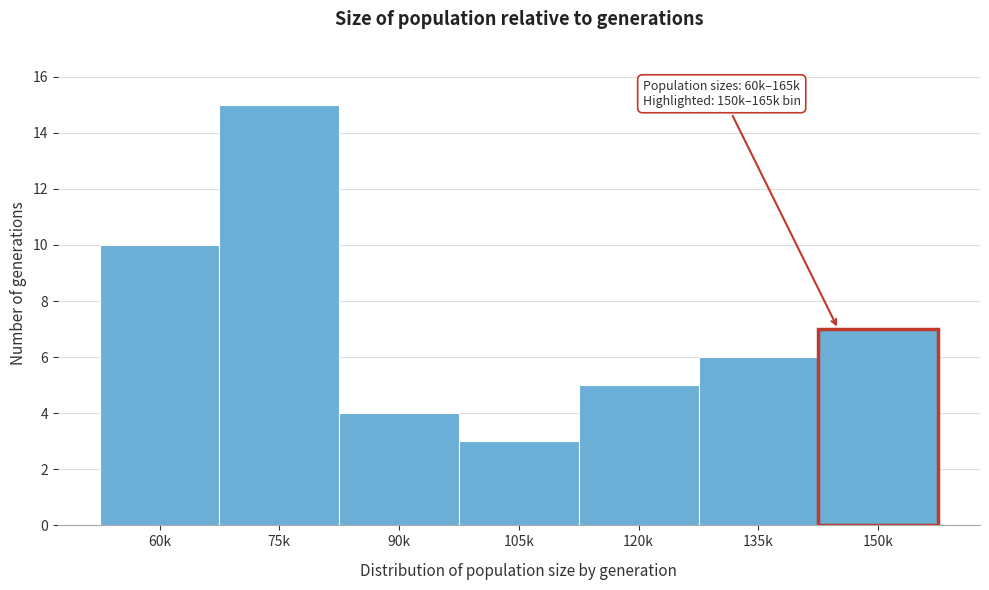

Reading left to right, list all the values displayed in this chart.

60k=10	75k=15	90k=4	105k=3	120k=5	135k=6	150k=7